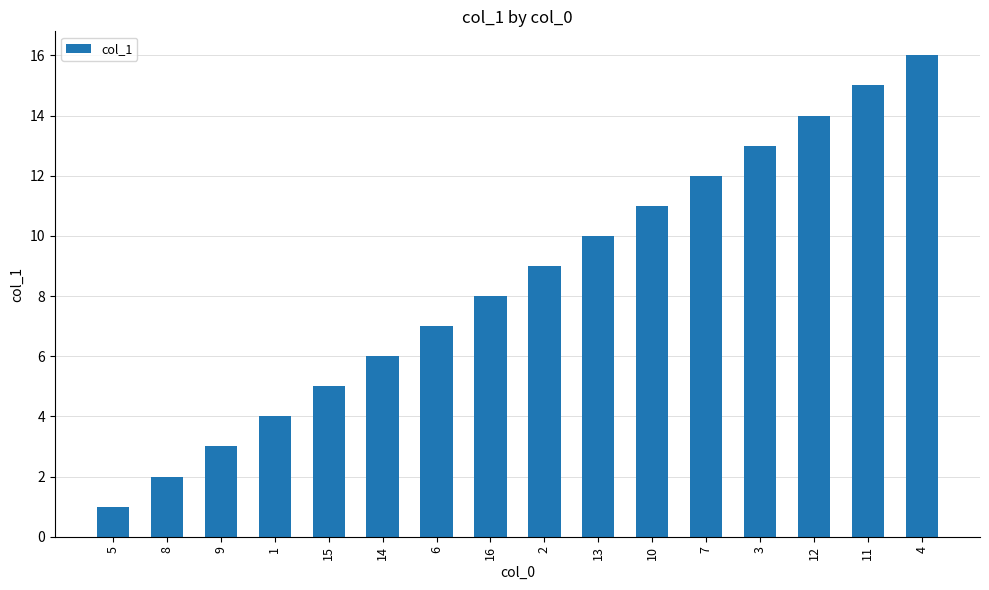

The value at 15 is 3. True or false?

False